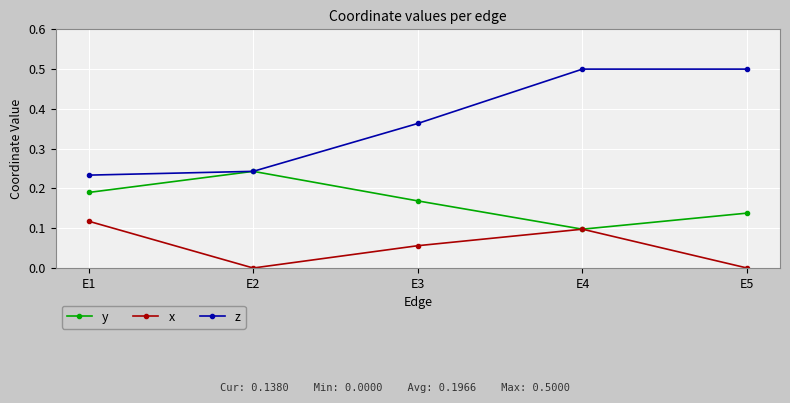

Which category has the lowest value in the y series?

E4